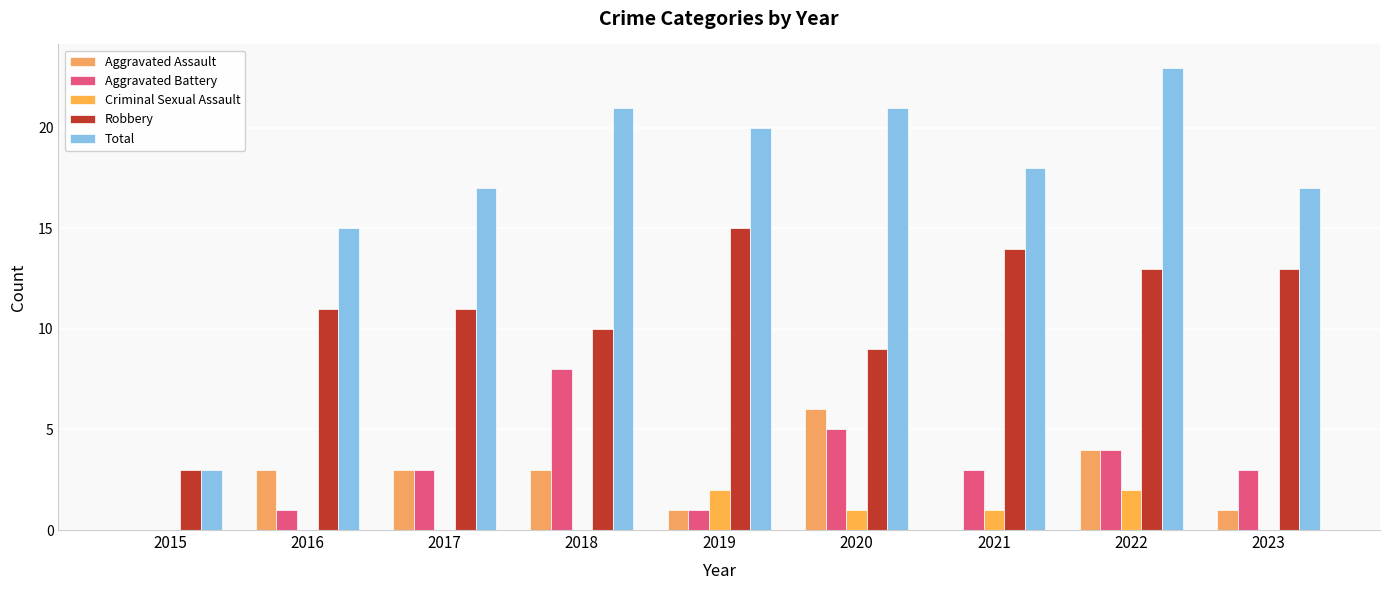

What is the value of the Aggravated Battery bar at the 6th from the left?

5